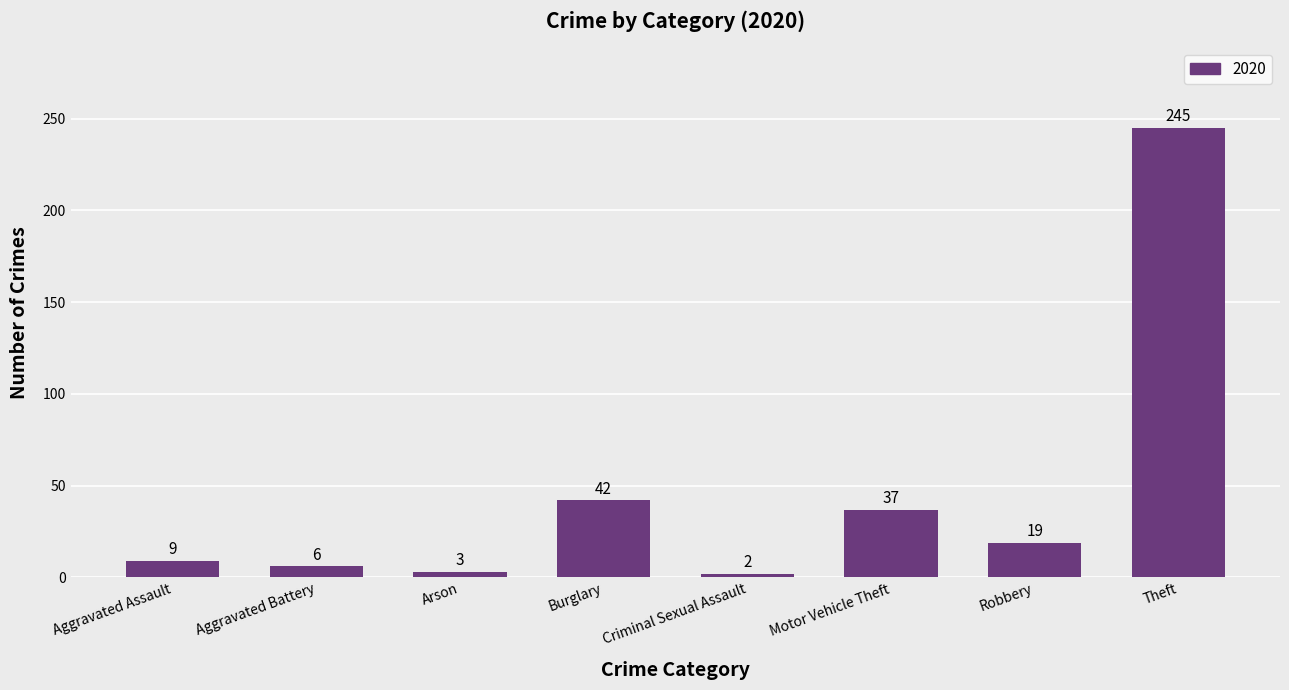

What value does the data have at Motor Vehicle Theft, to the nearest 5?

35